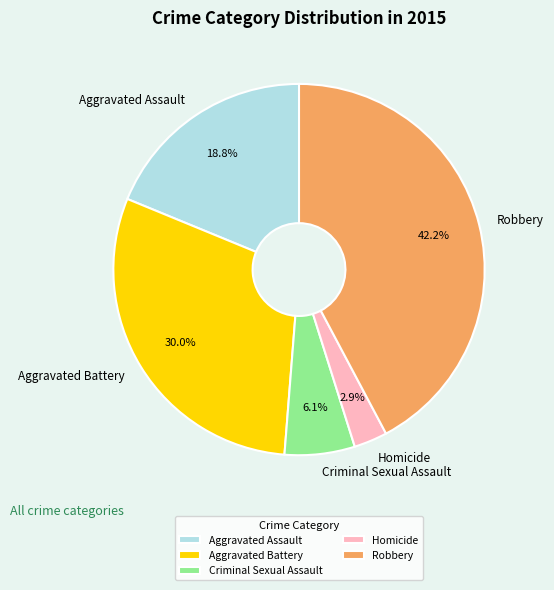

The Aggravated Battery slice represents 30% of the pie. True or false?

True